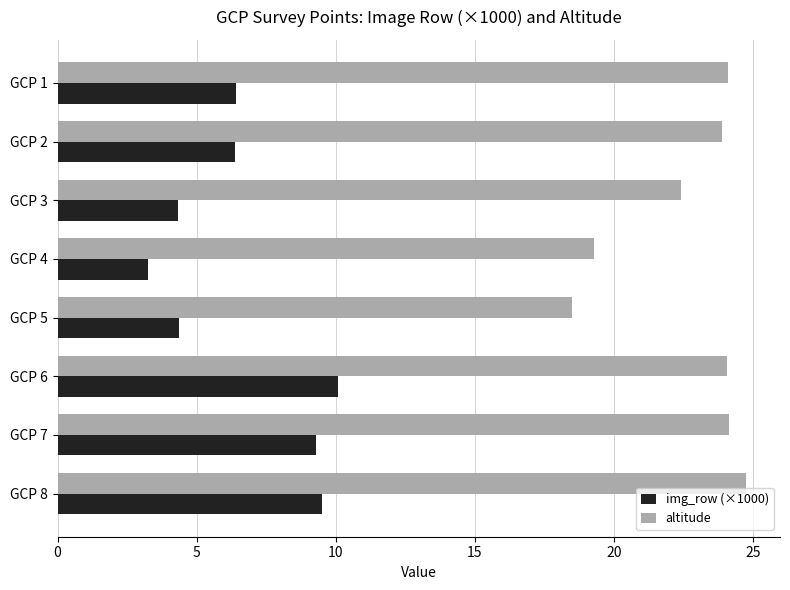

What is the spread (max minus min) of values at GCP 2?

17.5